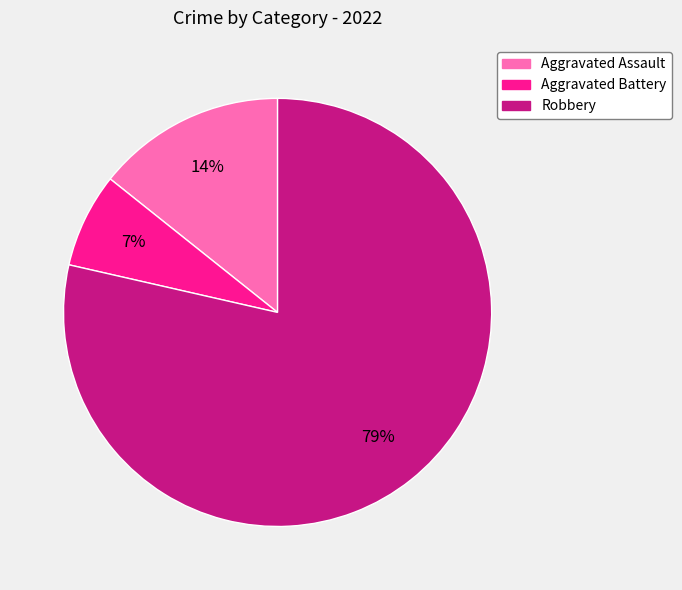

To the nearest percent, what percentage of the pie is Aggravated Assault?

14%